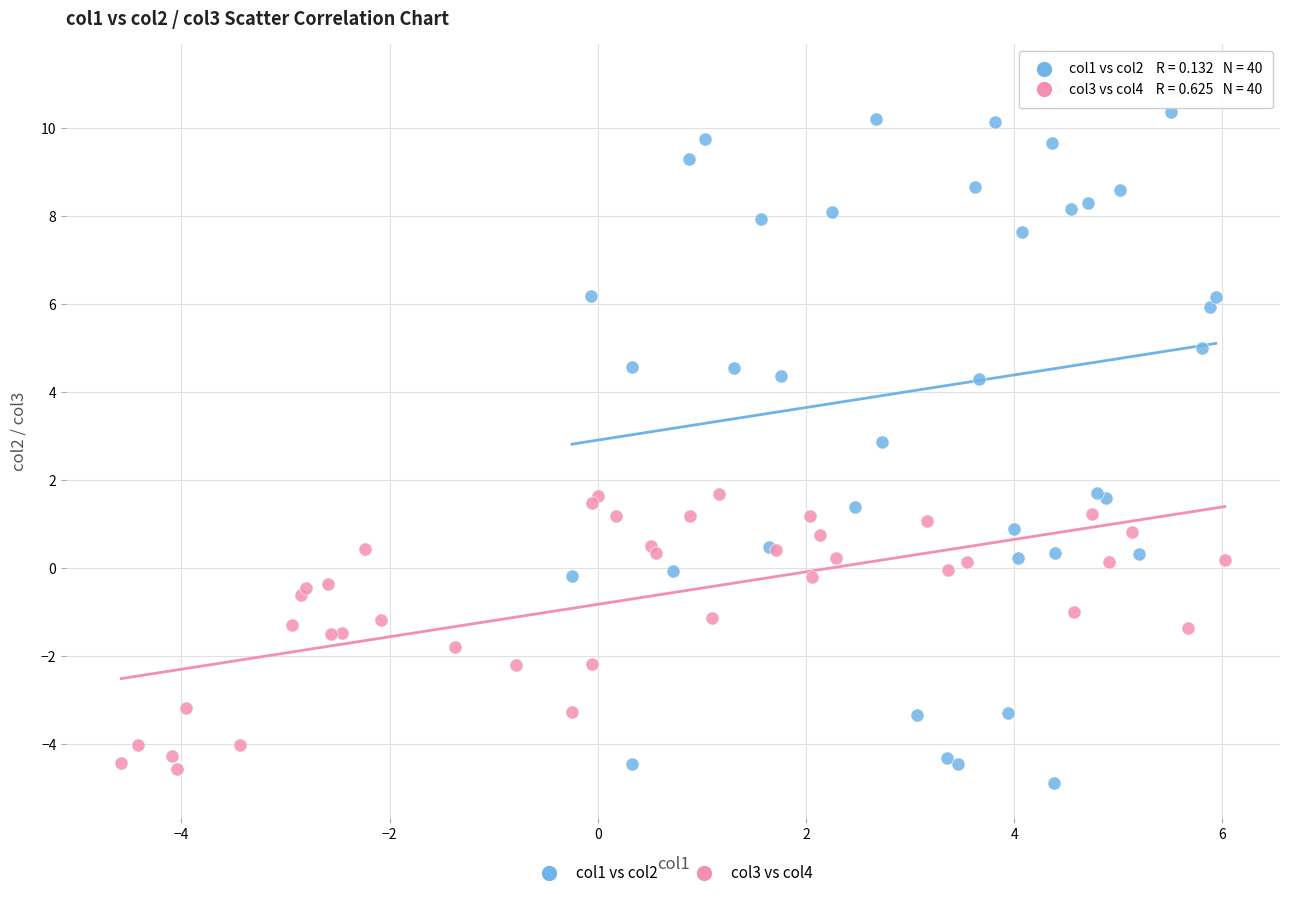

Which series contains the highest Y value?

col1 vs col2